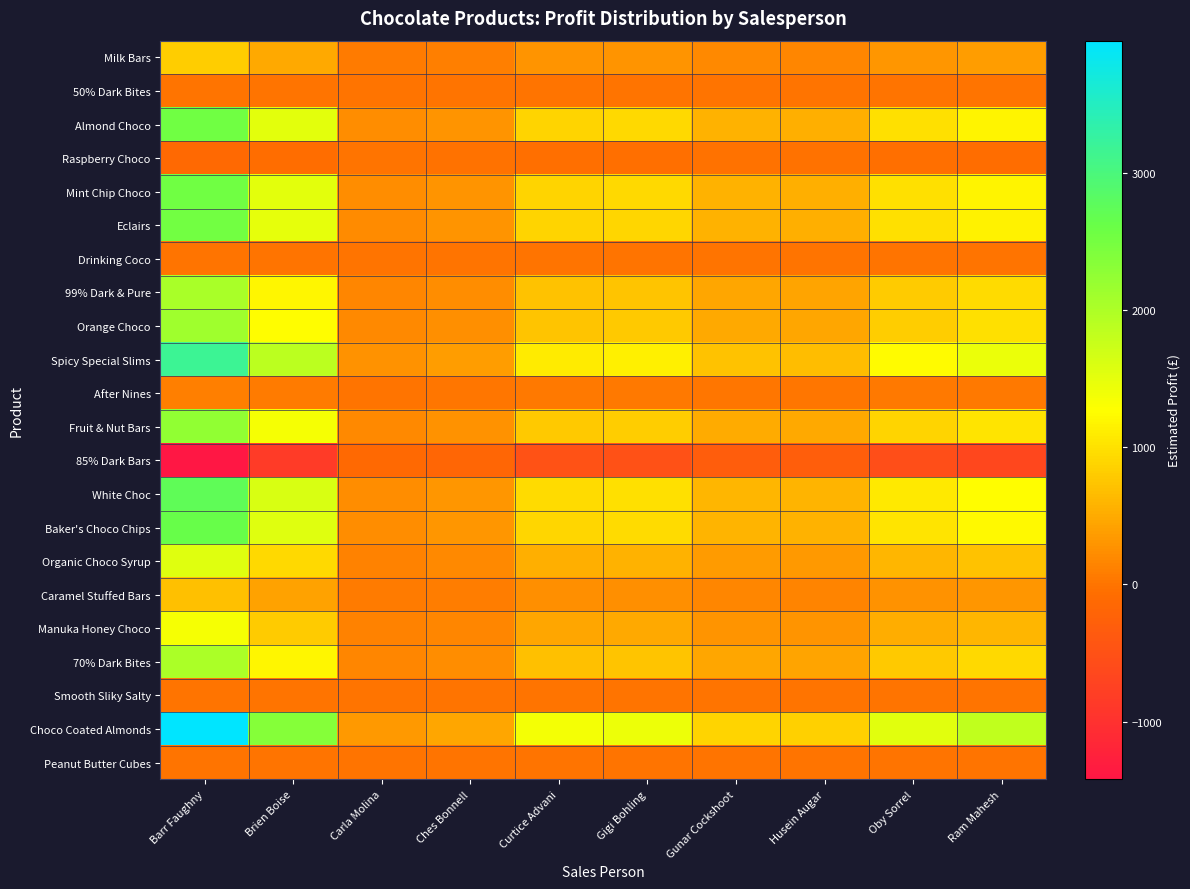

Reading left to right, what are all the values shown in this chart?

Milk Bars: Barr Faughny=826.2	Brien Boise=489.9	Carla Molina=71.8	Ches Bonnell=97.6	Curtice Advani=285.8	Gigi Bohling=298.8	Gunar Cockshoot=185.4	Husein Augar=176.1	Oby Sorrel=321.6	Ram Mahesh=380.4
50% Dark Bites: Barr Faughny=0.0	Brien Boise=0.0	Carla Molina=0.0	Ches Bonnell=0.0	Curtice Advani=0.0	Gigi Bohling=0.0	Gunar Cockshoot=0.0	Husein Augar=0.0	Oby Sorrel=0.0	Ram Mahesh=0.0
Almond Choco: Barr Faughny=2547.4	Brien Boise=1510.7	Carla Molina=221.4	Ches Bonnell=300.9	Curtice Advani=881.2	Gigi Bohling=921.4	Gunar Cockshoot=571.8	Husein Augar=542.9	Oby Sorrel=991.5	Ram Mahesh=1172.8
Raspberry Choco: Barr Faughny=-123.4	Brien Boise=-73.2	Carla Molina=-10.7	Ches Bonnell=-14.6	Curtice Advani=-42.7	Gigi Bohling=-44.6	Gunar Cockshoot=-27.7	Husein Augar=-26.3	Oby Sorrel=-48.0	Ram Mahesh=-56.8
Mint Chip Choco: Barr Faughny=2540.8	Brien Boise=1506.8	Carla Molina=220.8	Ches Bonnell=300.1	Curtice Advani=879.0	Gigi Bohling=919.0	Gunar Cockshoot=570.3	Husein Augar=541.5	Oby Sorrel=989.0	Ram Mahesh=1169.7
Eclairs: Barr Faughny=2525.4	Brien Boise=1497.6	Carla Molina=219.5	Ches Bonnell=298.3	Curtice Advani=873.6	Gigi Bohling=913.4	Gunar Cockshoot=566.8	Husein Augar=538.2	Oby Sorrel=983.0	Ram Mahesh=1162.6
Drinking Coco: Barr Faughny=0.0	Brien Boise=0.0	Carla Molina=0.0	Ches Bonnell=0.0	Curtice Advani=0.0	Gigi Bohling=0.0	Gunar Cockshoot=0.0	Husein Augar=0.0	Oby Sorrel=0.0	Ram Mahesh=0.0
99% Dark & Pure: Barr Faughny=2036.1	Brien Boise=1207.4	Carla Molina=176.9	Ches Bonnell=240.5	Curtice Advani=704.3	Gigi Bohling=736.4	Gunar Cockshoot=457.0	Husein Augar=433.9	Oby Sorrel=792.5	Ram Mahesh=937.4
Orange Choco: Barr Faughny=2130.6	Brien Boise=1263.5	Carla Molina=185.2	Ches Bonnell=251.7	Curtice Advani=737.0	Gigi Bohling=770.6	Gunar Cockshoot=478.2	Husein Augar=454.1	Oby Sorrel=829.3	Ram Mahesh=980.9
Spicy Special Slims: Barr Faughny=3165.9	Brien Boise=1877.5	Carla Molina=275.1	Ches Bonnell=373.9	Curtice Advani=1095.2	Gigi Bohling=1145.1	Gunar Cockshoot=710.6	Husein Augar=674.7	Oby Sorrel=1232.3	Ram Mahesh=1457.5
After Nines: Barr Faughny=104.5	Brien Boise=62.0	Carla Molina=9.1	Ches Bonnell=12.3	Curtice Advani=36.2	Gigi Bohling=37.8	Gunar Cockshoot=23.5	Husein Augar=22.3	Oby Sorrel=40.7	Ram Mahesh=48.1
Fruit & Nut Bars: Barr Faughny=2252.0	Brien Boise=1335.5	Carla Molina=195.7	Ches Bonnell=266.0	Curtice Advani=779.0	Gigi Bohling=814.5	Gunar Cockshoot=505.5	Husein Augar=480.0	Oby Sorrel=876.5	Ram Mahesh=1036.8
85% Dark Bars: Barr Faughny=-1420.9	Brien Boise=-842.6	Carla Molina=-123.5	Ches Bonnell=-167.8	Curtice Advani=-491.5	Gigi Bohling=-513.9	Gunar Cockshoot=-318.9	Husein Augar=-302.8	Oby Sorrel=-553.1	Ram Mahesh=-654.1
White Choc: Barr Faughny=2731.1	Brien Boise=1619.6	Carla Molina=237.3	Ches Bonnell=322.6	Curtice Advani=944.8	Gigi Bohling=987.8	Gunar Cockshoot=613.0	Husein Augar=582.1	Oby Sorrel=1063.0	Ram Mahesh=1257.3
Baker's Choco Chips: Barr Faughny=2630.9	Brien Boise=1560.2	Carla Molina=228.6	Ches Bonnell=310.7	Curtice Advani=910.1	Gigi Bohling=951.6	Gunar Cockshoot=590.5	Husein Augar=560.7	Oby Sorrel=1024.0	Ram Mahesh=1211.2
Organic Choco Syrup: Barr Faughny=1553.2	Brien Boise=921.1	Carla Molina=135.0	Ches Bonnell=183.5	Curtice Advani=537.3	Gigi Bohling=561.8	Gunar Cockshoot=348.6	Husein Augar=331.0	Oby Sorrel=604.5	Ram Mahesh=715.0
Caramel Stuffed Bars: Barr Faughny=699.7	Brien Boise=414.9	Carla Molina=60.8	Ches Bonnell=82.6	Curtice Advani=242.0	Gigi Bohling=253.1	Gunar Cockshoot=157.0	Husein Augar=149.1	Oby Sorrel=272.3	Ram Mahesh=322.1
Manuka Honey Choco: Barr Faughny=1343.2	Brien Boise=796.5	Carla Molina=116.7	Ches Bonnell=158.6	Curtice Advani=464.6	Gigi Bohling=485.8	Gunar Cockshoot=301.5	Husein Augar=286.3	Oby Sorrel=522.8	Ram Mahesh=618.4
70% Dark Bites: Barr Faughny=2023.3	Brien Boise=1199.9	Carla Molina=175.8	Ches Bonnell=239.0	Curtice Advani=699.9	Gigi Bohling=731.8	Gunar Cockshoot=454.1	Husein Augar=431.2	Oby Sorrel=787.5	Ram Mahesh=931.5
Smooth Sliky Salty: Barr Faughny=0.0	Brien Boise=0.0	Carla Molina=0.0	Ches Bonnell=0.0	Curtice Advani=0.0	Gigi Bohling=0.0	Gunar Cockshoot=0.0	Husein Augar=0.0	Oby Sorrel=0.0	Ram Mahesh=0.0
Choco Coated Almonds: Barr Faughny=3964.9	Brien Boise=2351.3	Carla Molina=344.6	Ches Bonnell=468.3	Curtice Advani=1371.6	Gigi Bohling=1434.1	Gunar Cockshoot=889.9	Husein Augar=845.0	Oby Sorrel=1543.3	Ram Mahesh=1825.3
Peanut Butter Cubes: Barr Faughny=0.0	Brien Boise=0.0	Carla Molina=0.0	Ches Bonnell=0.0	Curtice Advani=0.0	Gigi Bohling=0.0	Gunar Cockshoot=0.0	Husein Augar=0.0	Oby Sorrel=0.0	Ram Mahesh=0.0